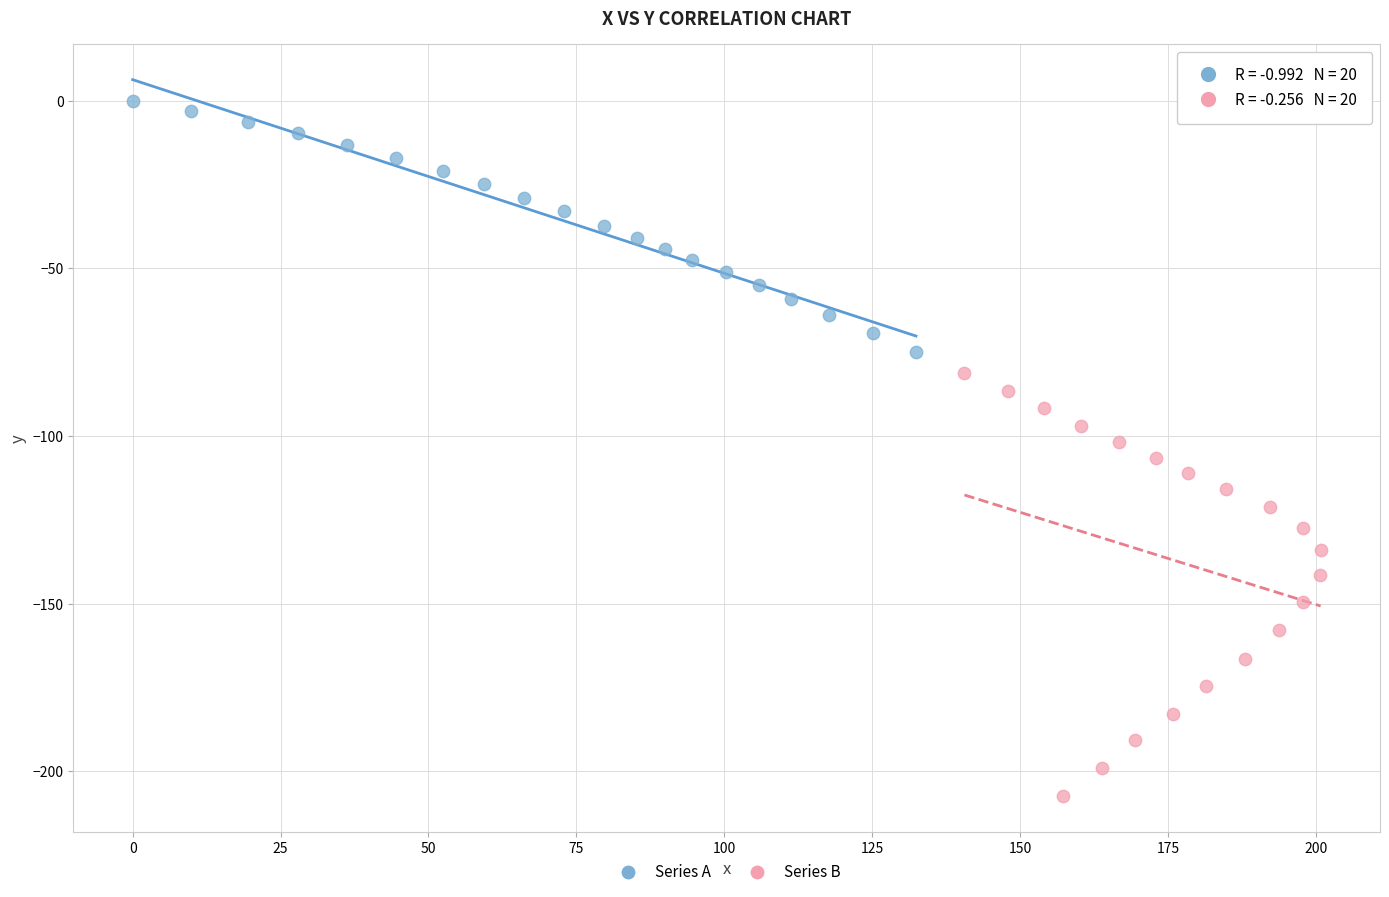

Which series contains the lowest Y value?

Series B